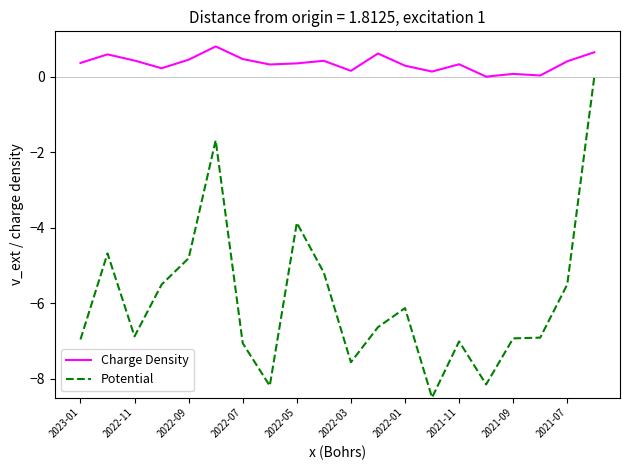

True or false: Charge Density and Potential cross at least once.

False